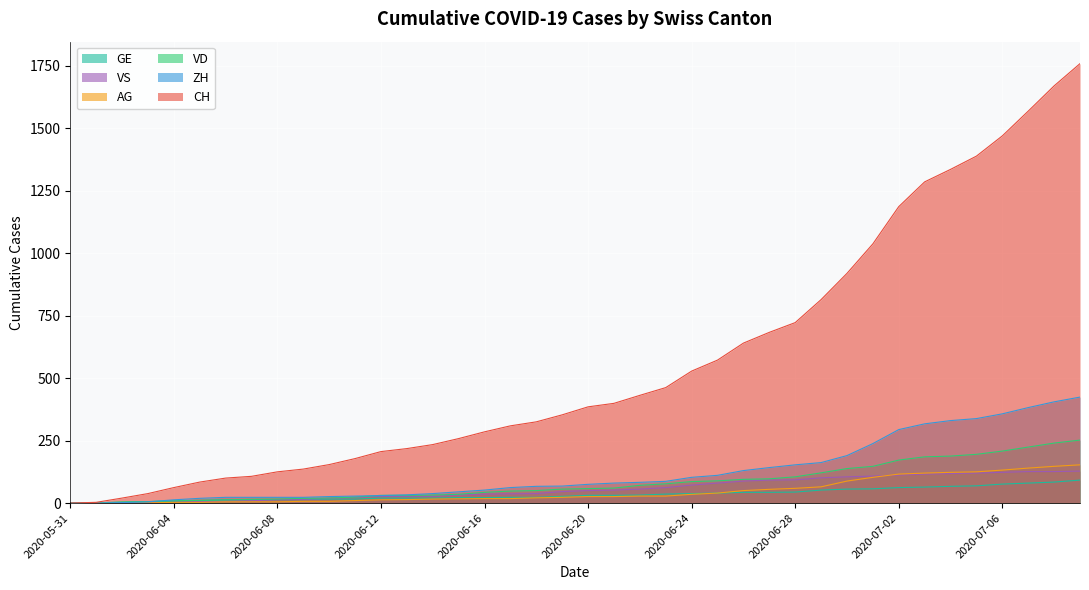

How many data points in ZH are less than 75?

20